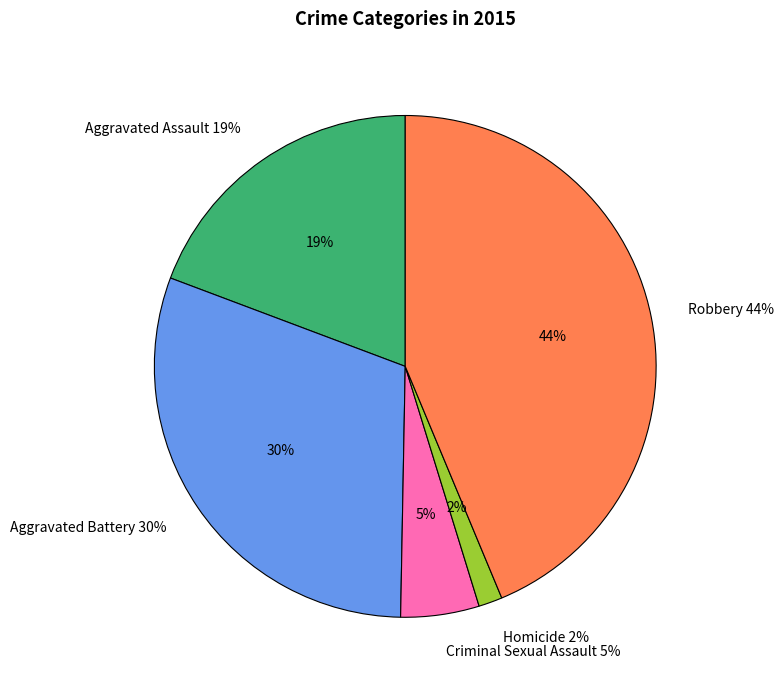

To the nearest percent, what percentage of the pie is Aggravated Battery?

30%